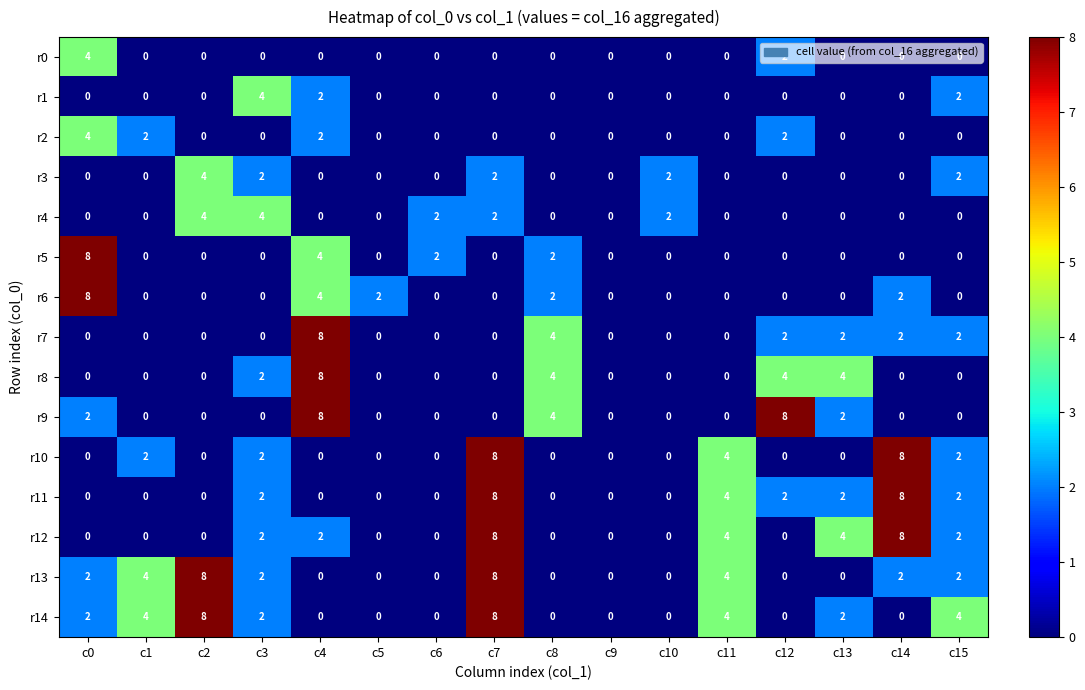

At how many categories does at least one series exceed 3?

12